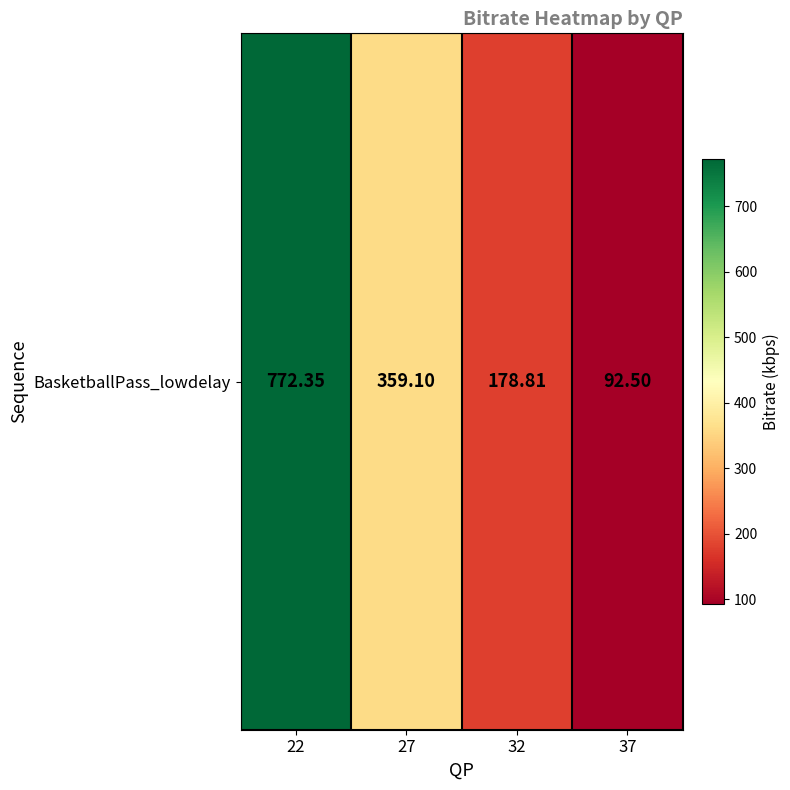

What is the difference between the values at 32 and 22?

593.5